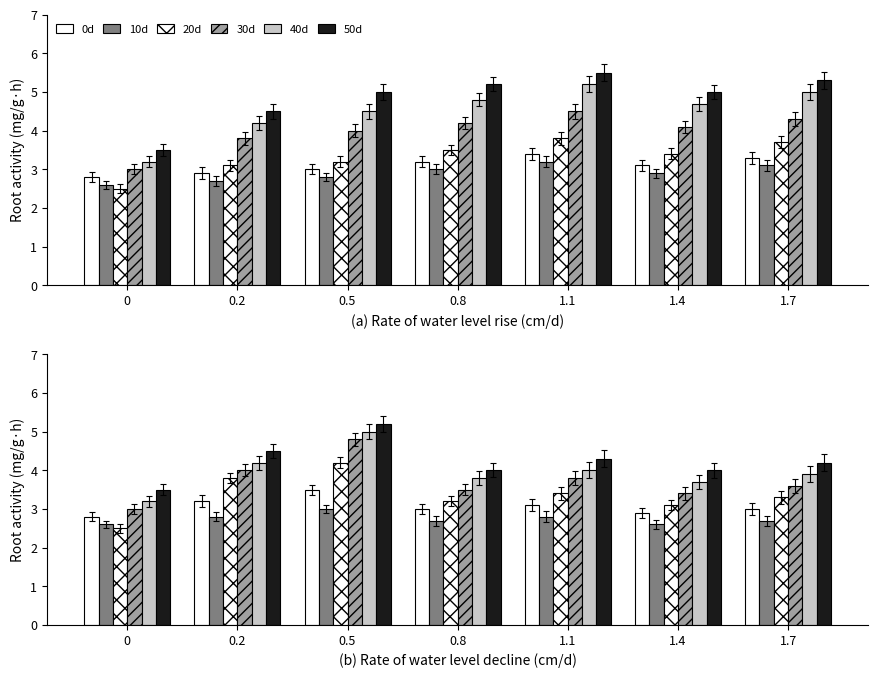

Which series has the largest total across all categories?

50d